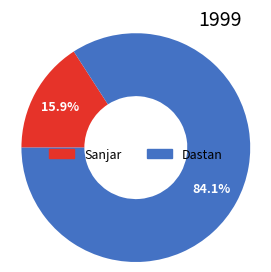

Which has a higher value, Dastan or Sanjar?

Dastan